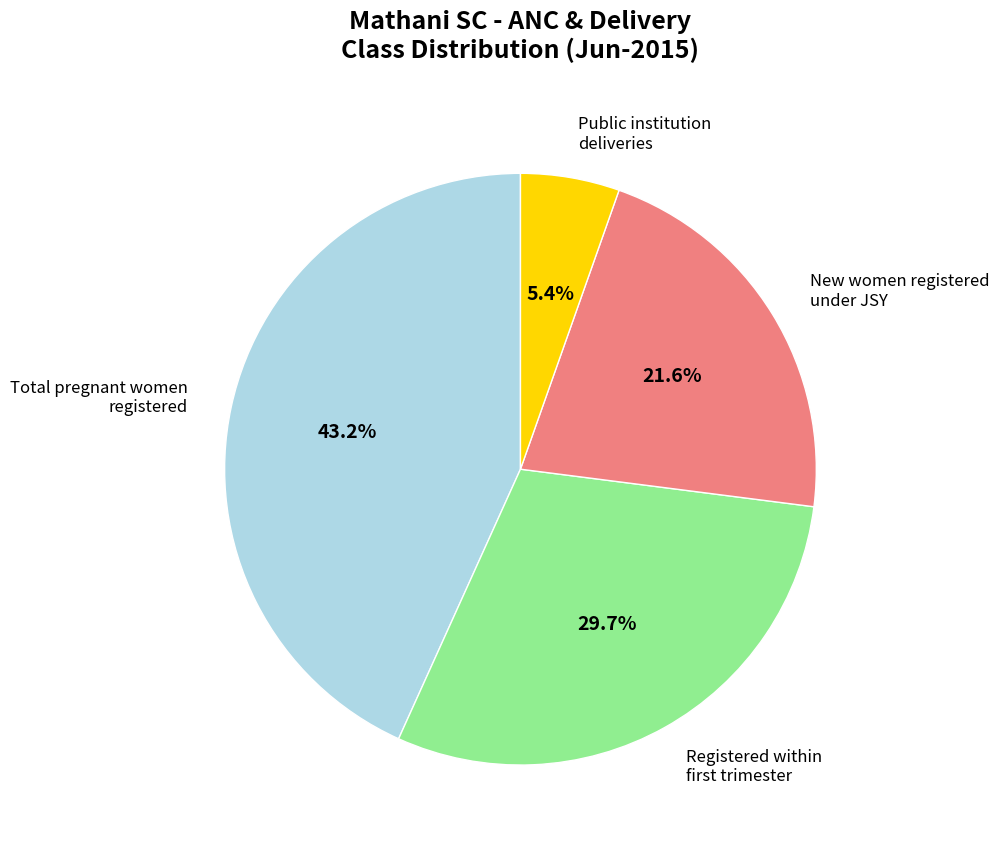

How many segments does this pie chart have?

4